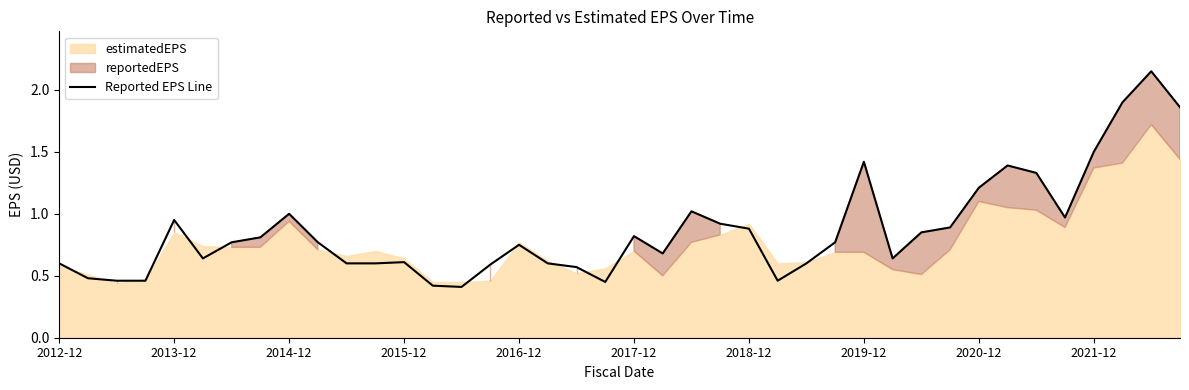

Is it true that Reported EPS Line equals 0.8 at 2017-12?

True